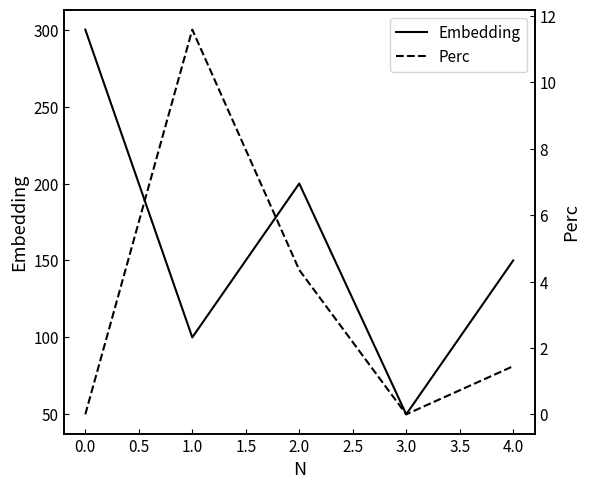

What is the lowest value of the Embedding series?

50